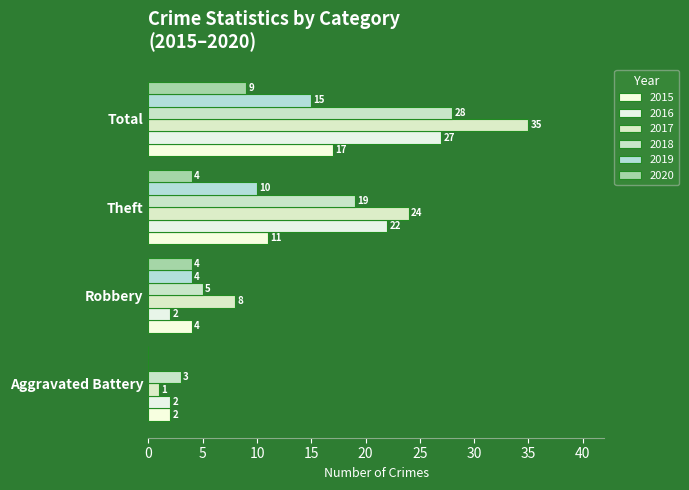

How many data points does each series have?

4